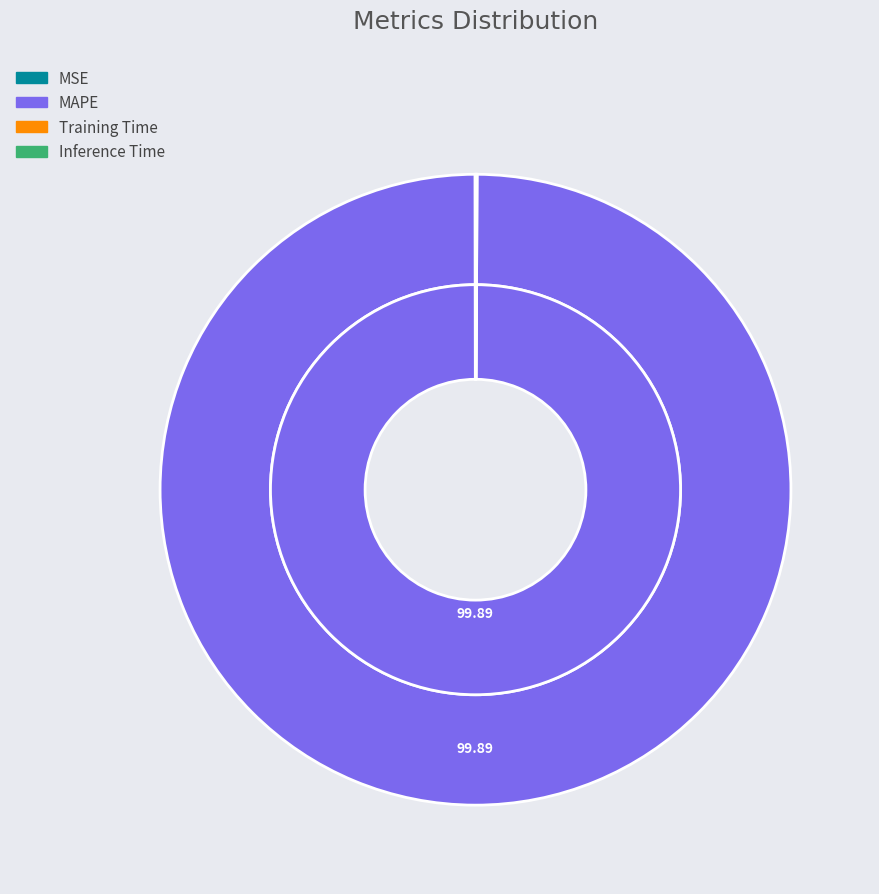

Is it true that MAPE is 100% of the pie?

True